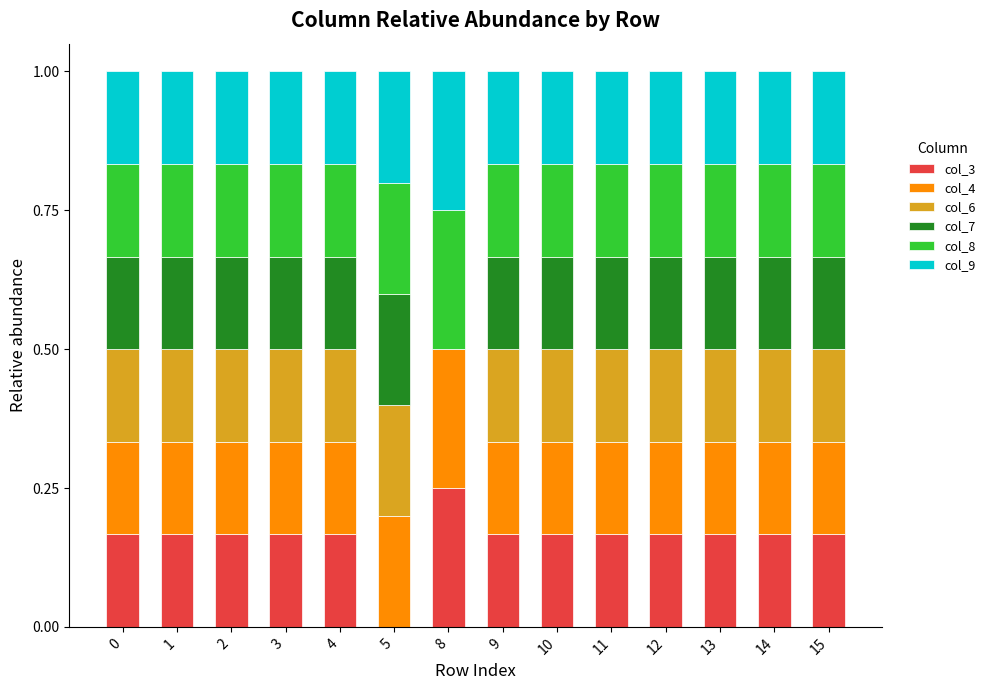

The value of col_3 at 2 is 0.2. True or false?

True